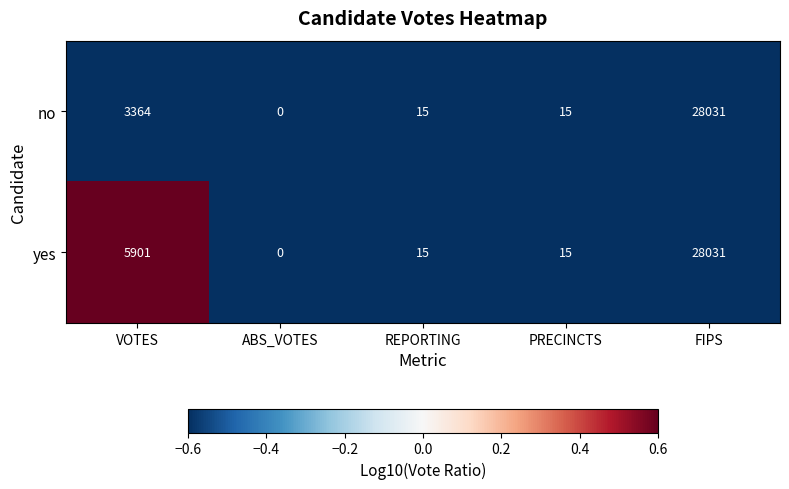

Between VOTES and REPORTING, which series saw the biggest shift?

yes